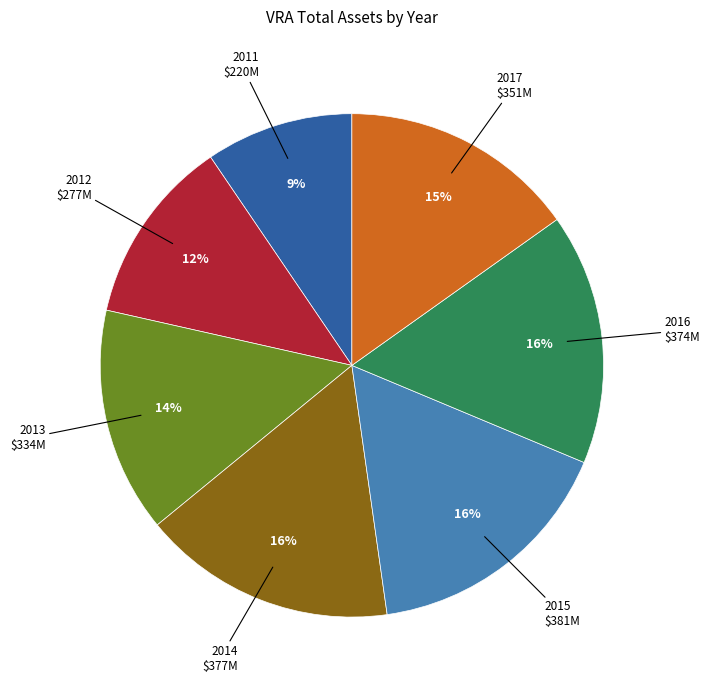

To the nearest percent, what is the difference between the largest and smallest slice percentages?

7%